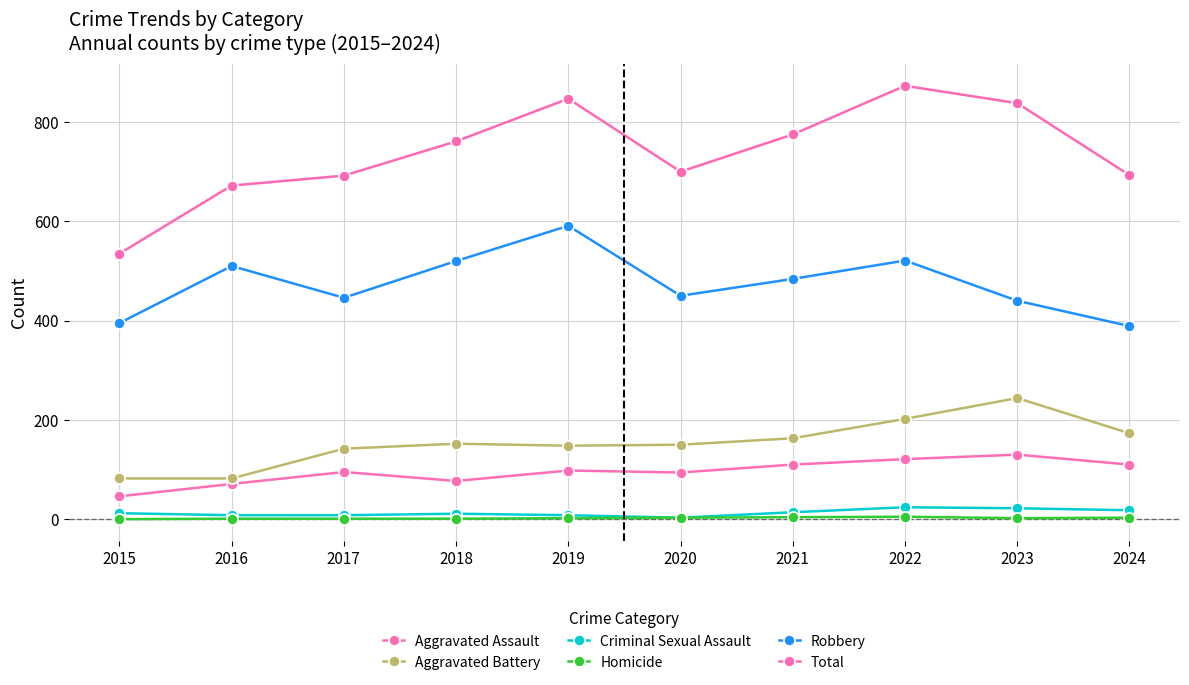

What is the value of the Homicide point at the 3rd from the left?

1